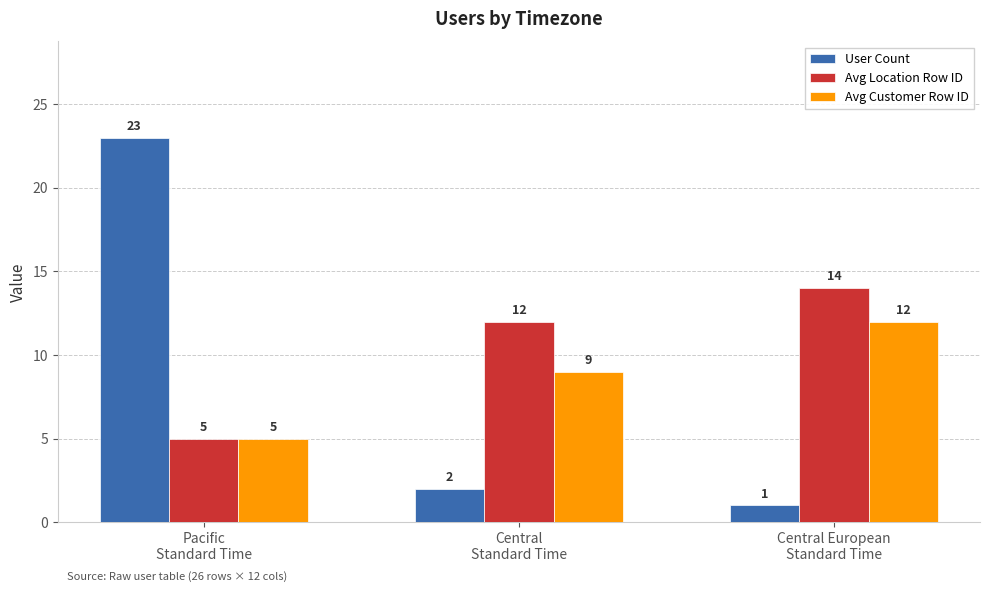

What are all the series names shown in the legend?

User Count, Avg Location Row ID, Avg Customer Row ID